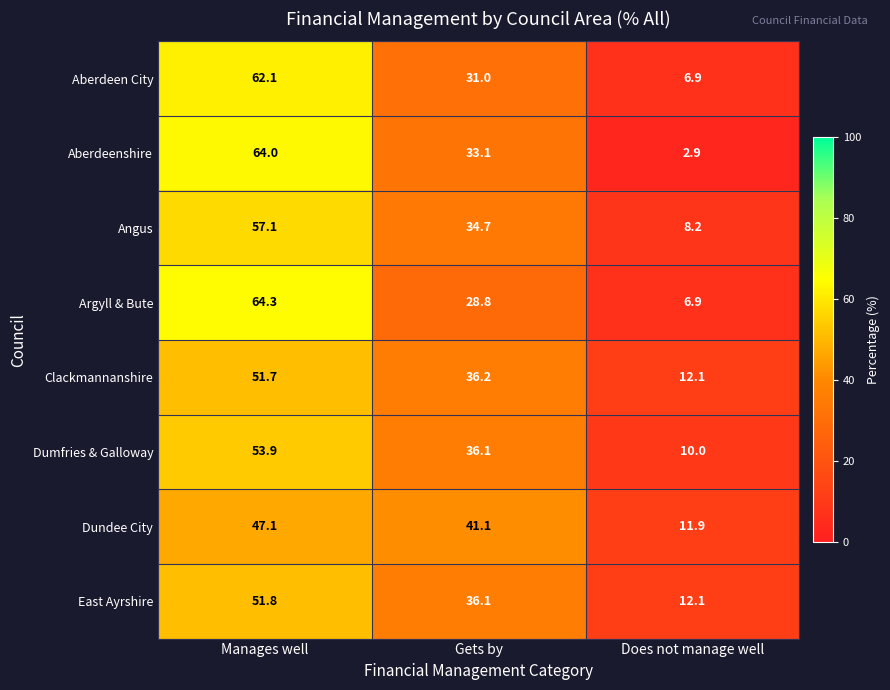

Is it true that Aberdeenshire equals 33.1 at Gets by?

True